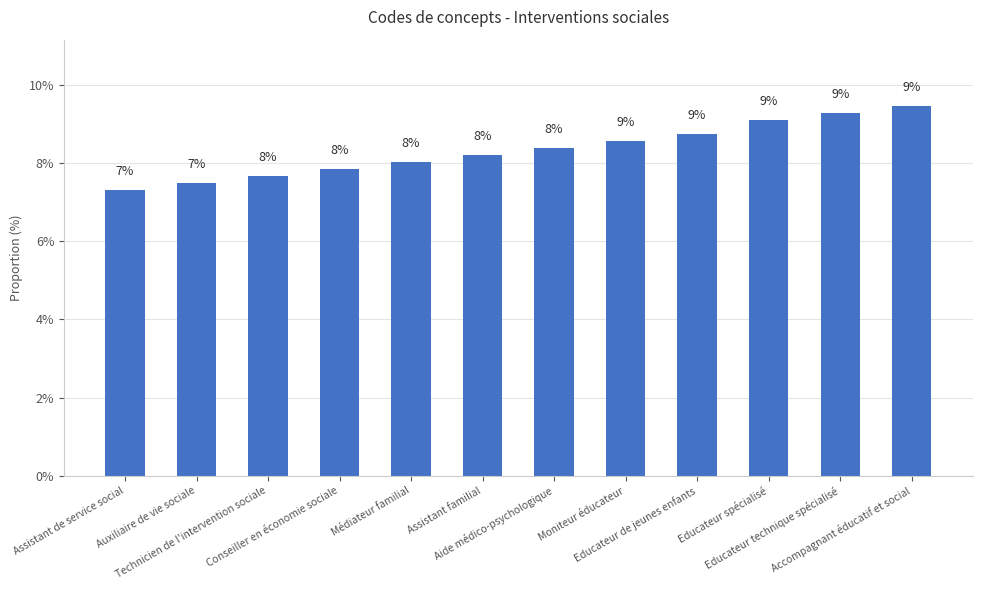

How many bars are there in total?

12